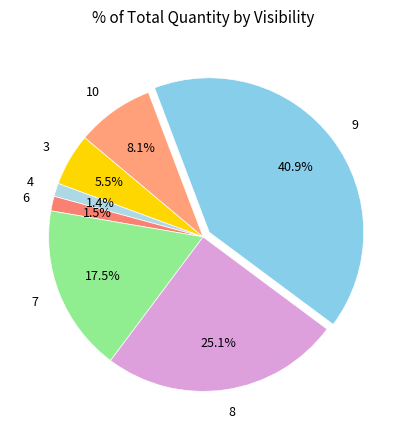

To the nearest percent, what is the difference between the 4 and 9 slice percentages?

40%